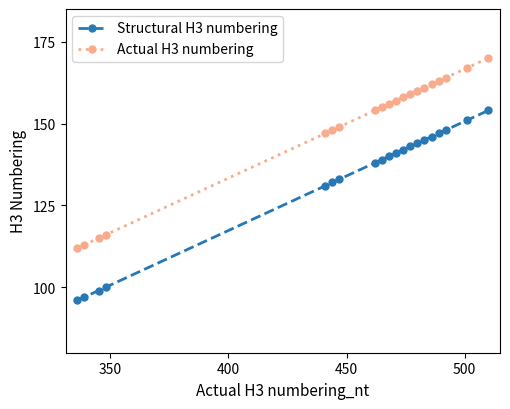

Which series has the largest total across all categories?

Actual H3 numbering